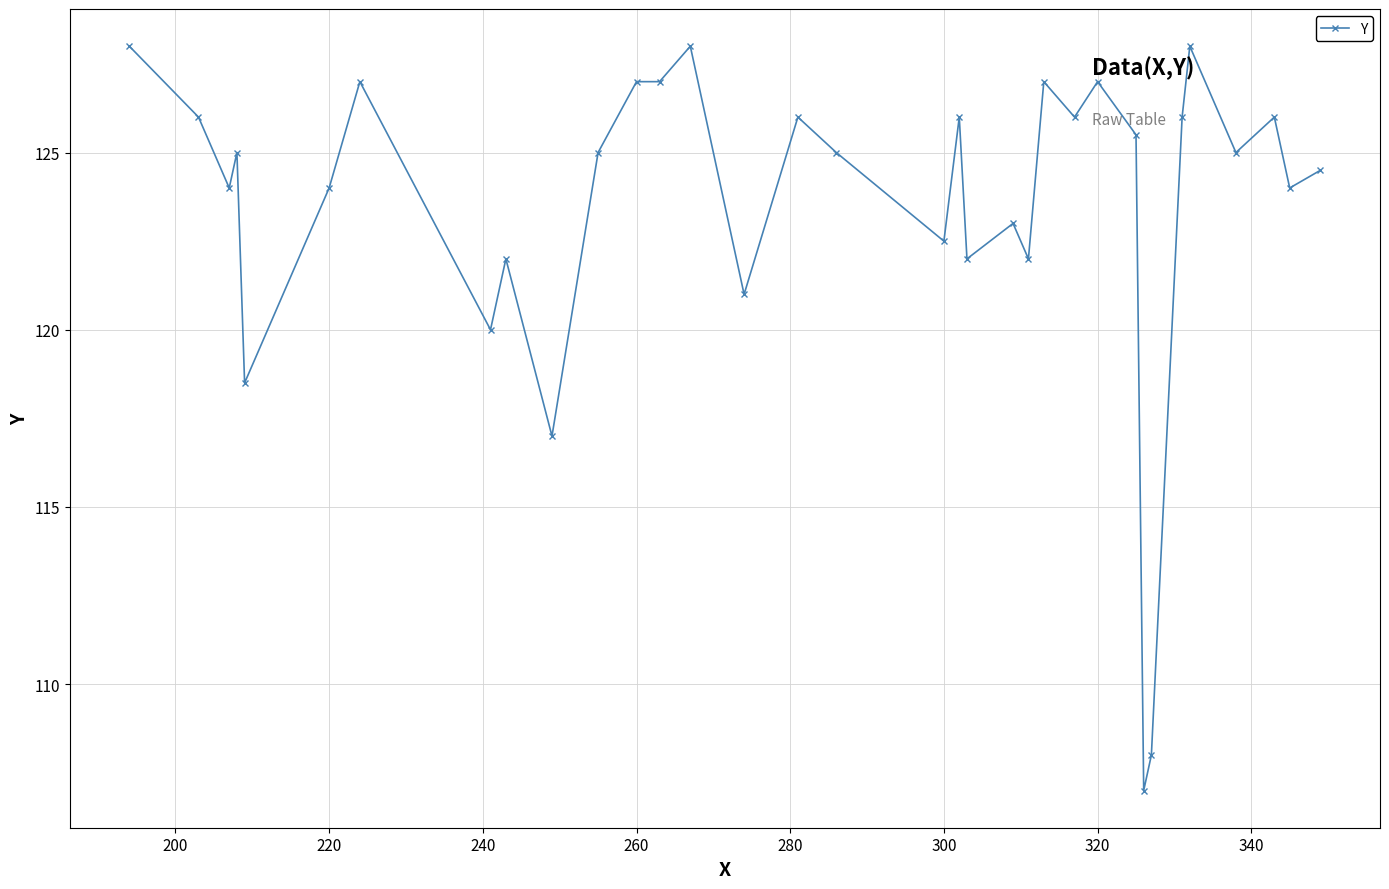

What is the average value?

123.5